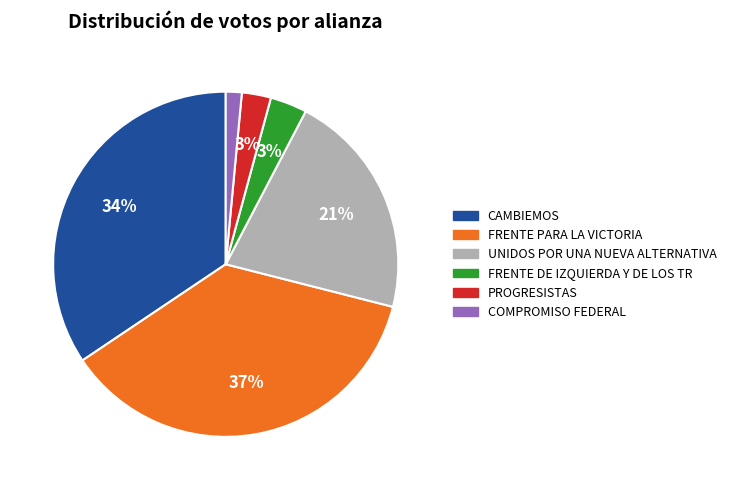

Between COMPROMISO FEDERAL and UNIDOS POR UNA NUEVA ALTERNATIVA, which is larger?

UNIDOS POR UNA NUEVA ALTERNATIVA